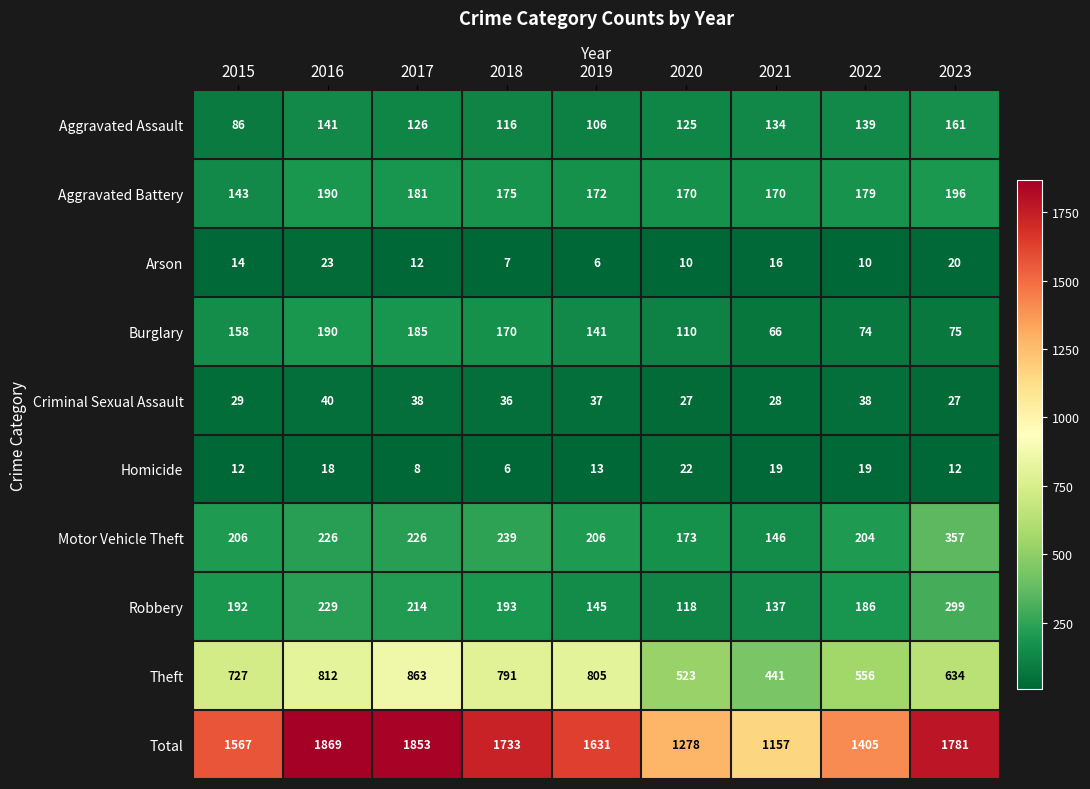

What is the average value of the Aggravated Battery series?

175